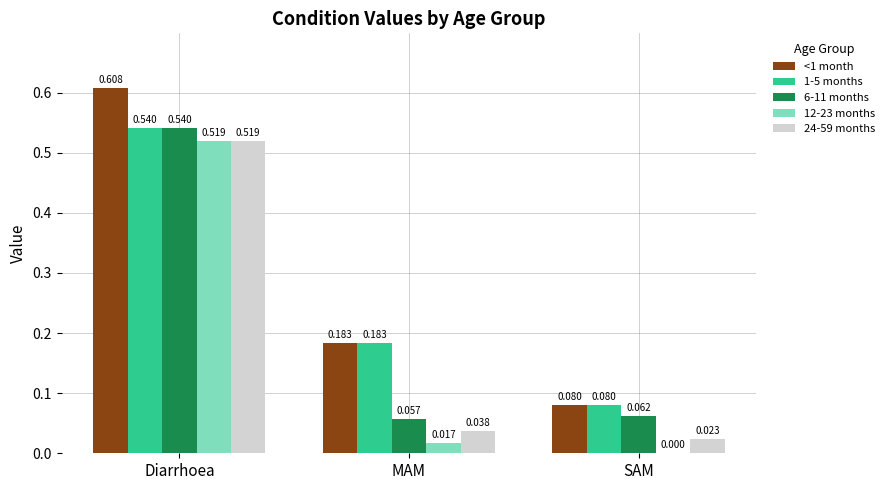

Is the value of 12-23 months at MAM greater than the value of 24-59 months at Diarrhoea?

No